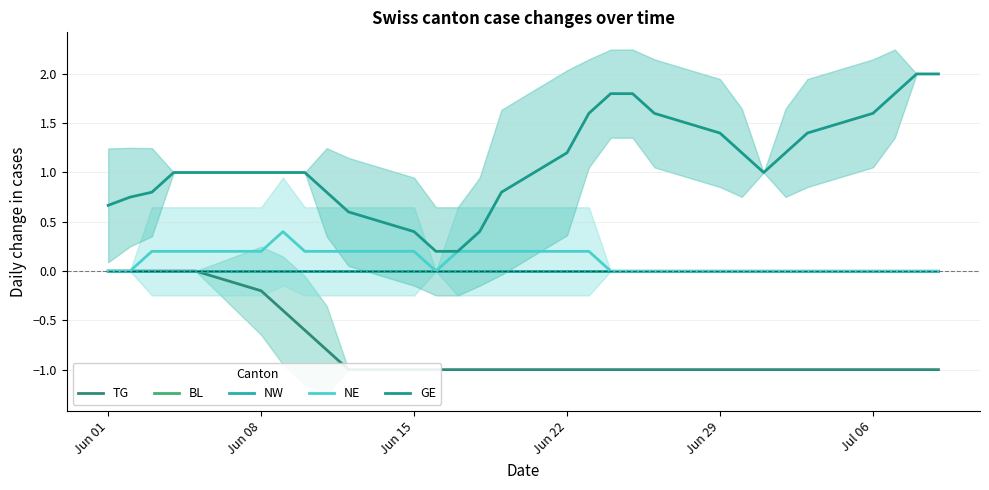

How many lines are shown in the chart?

5